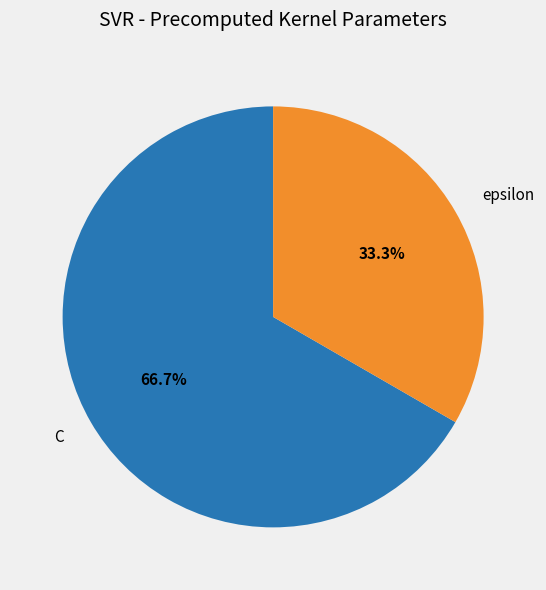

What is the largest slice in the pie chart?

C